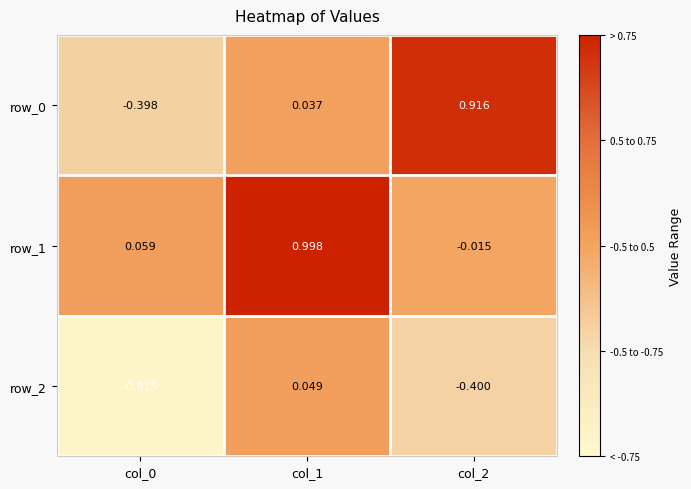

Is it true that row_1 equals 1.4 at col_1?

False